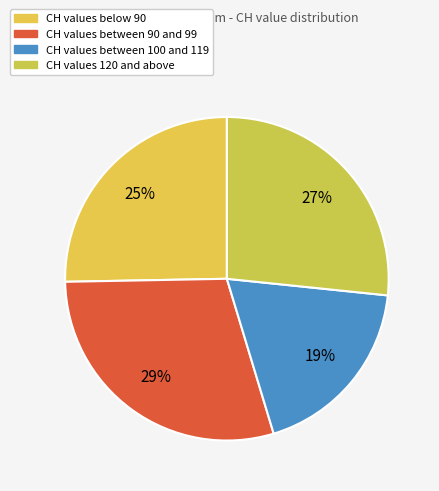

Count the number of slices in the pie.

4